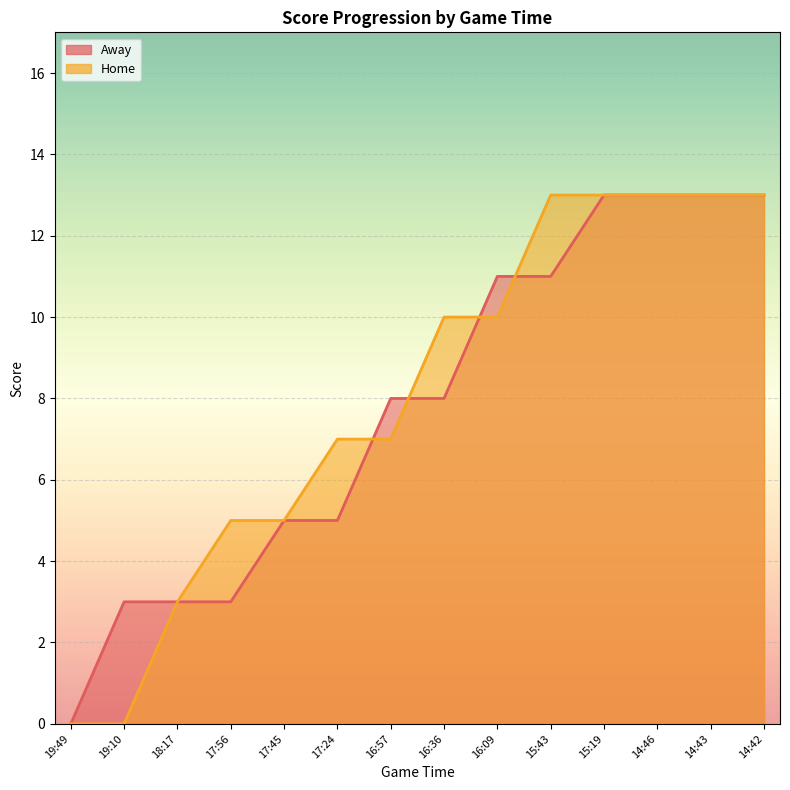

What is the maximum value shown in the chart?

13